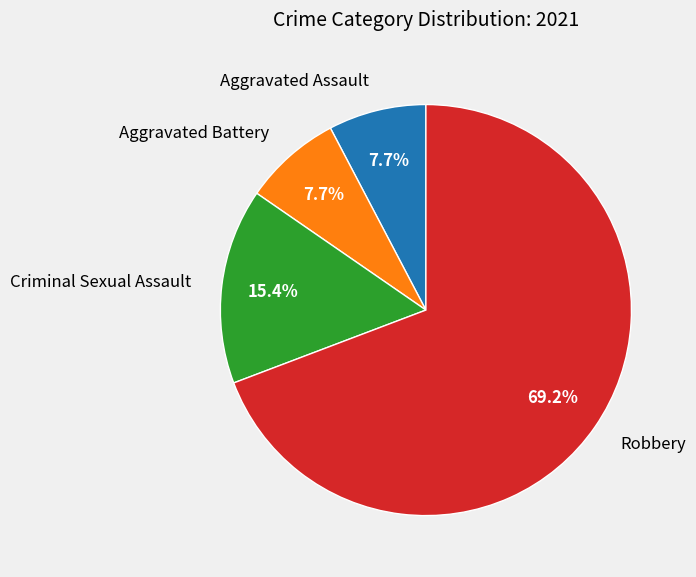

Which has a higher value, Aggravated Battery or Robbery?

Robbery